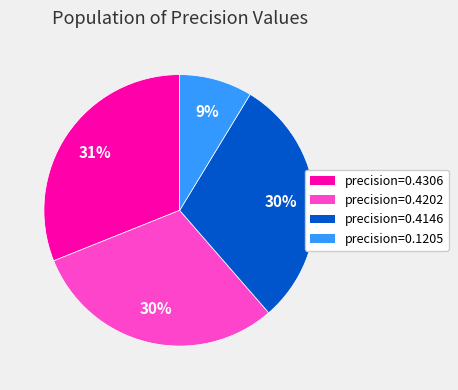

Which category has the biggest portion of the pie?

precision=0.4306